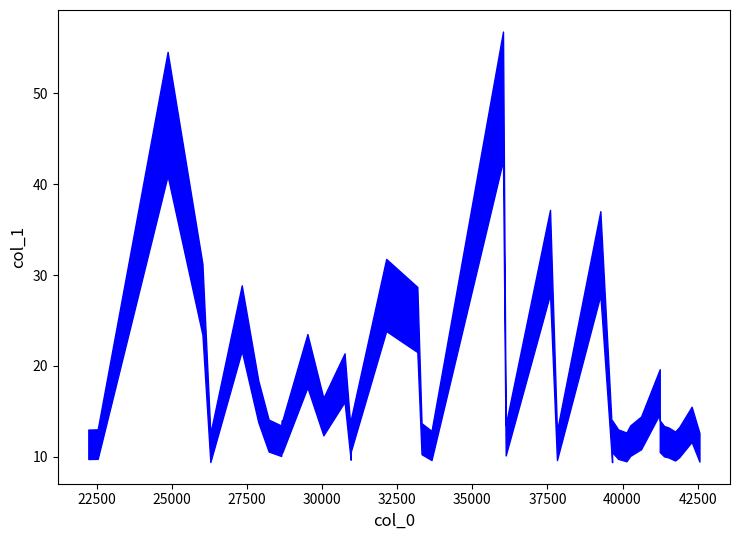

Is this an area chart (filled region under the line)?

No